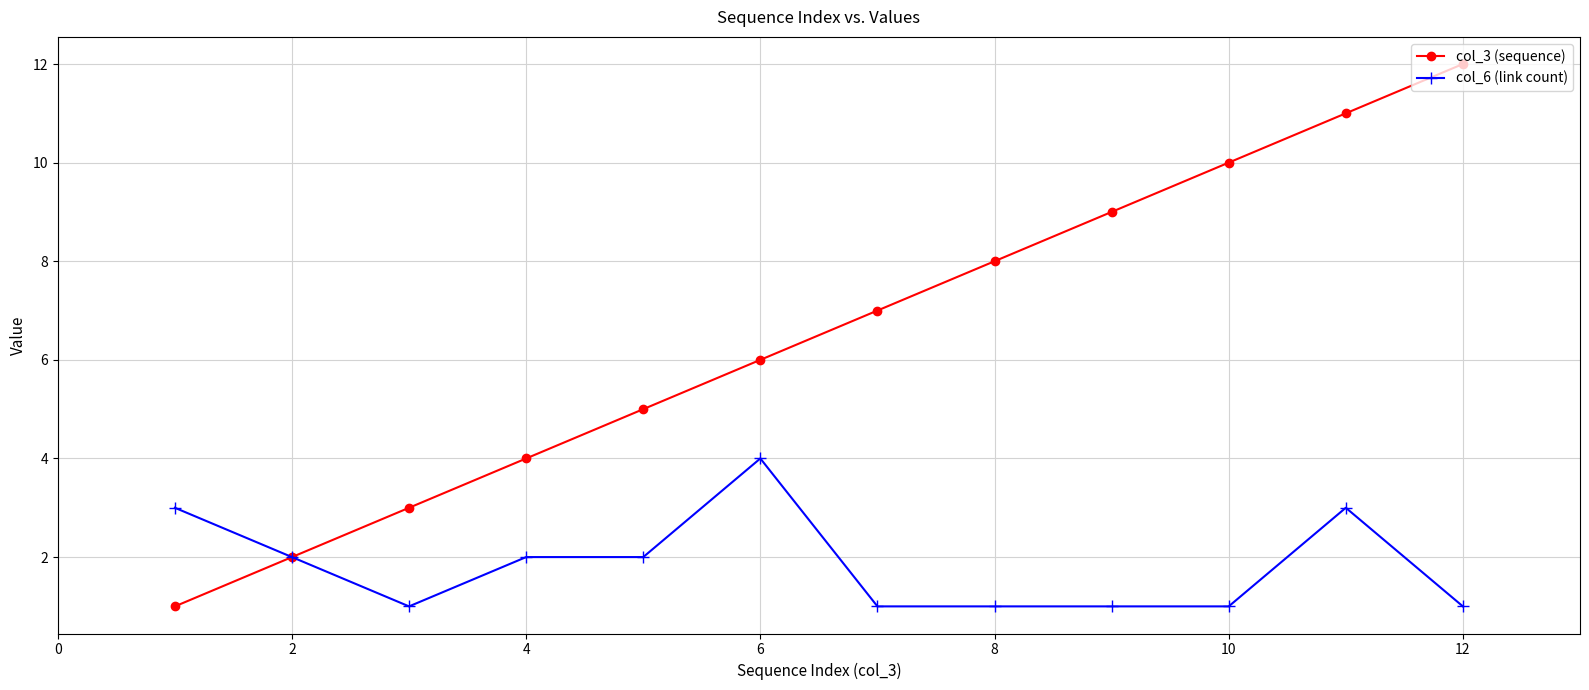

Rank the series by their average value, from highest to lowest.

col_3 (sequence), col_6 (link count)